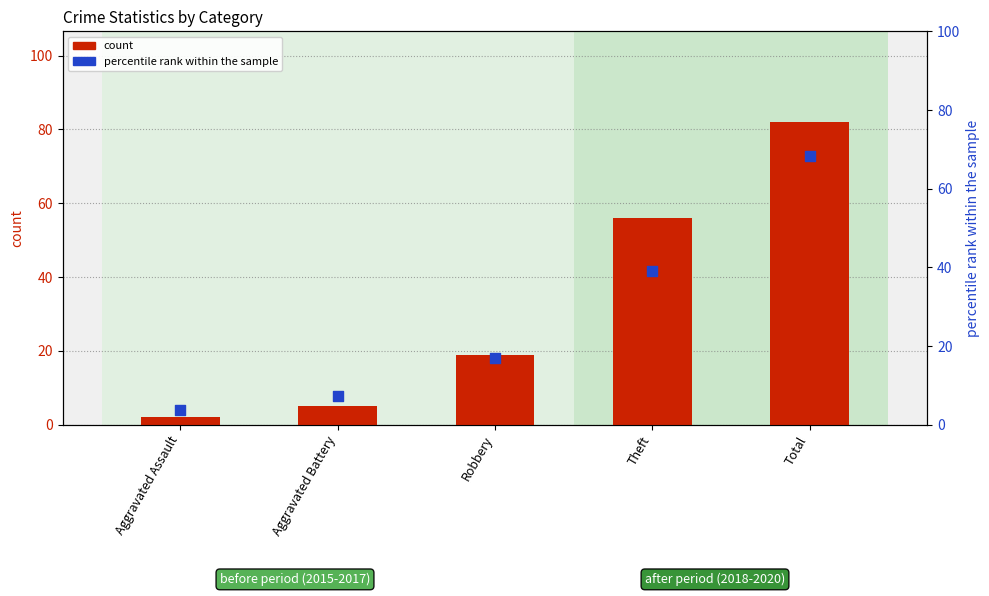

At which category is the sum across all series the highest?

Total